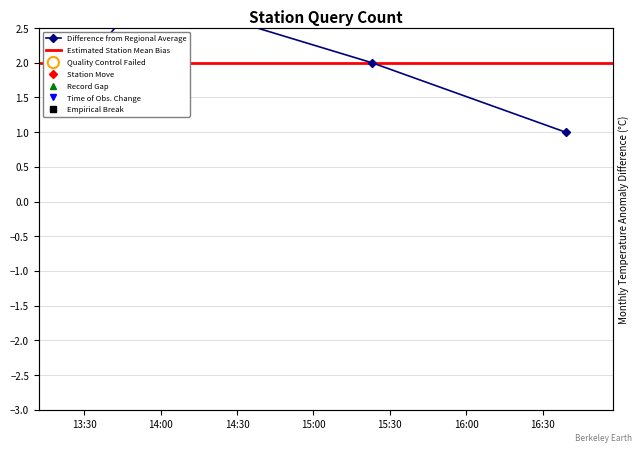

Which has a higher value, 2019-03-03 16:39:00 or 2019-03-03 13:31:00?

2019-03-03 13:31:00